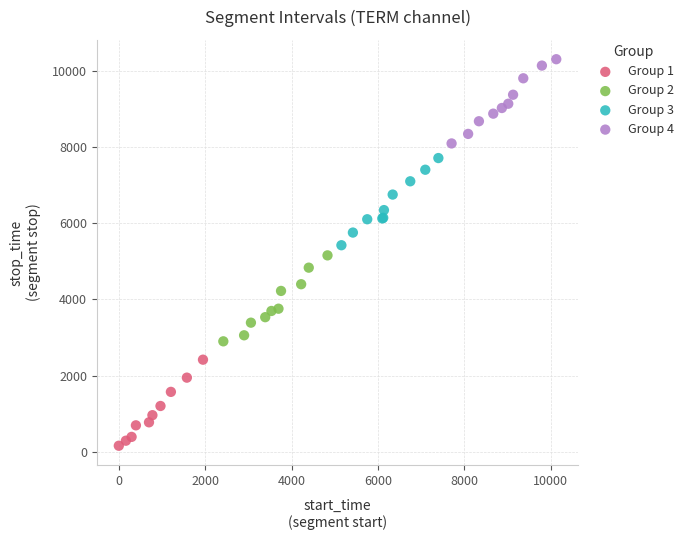

Which series has the largest Y range (max minus min)?

Group 3